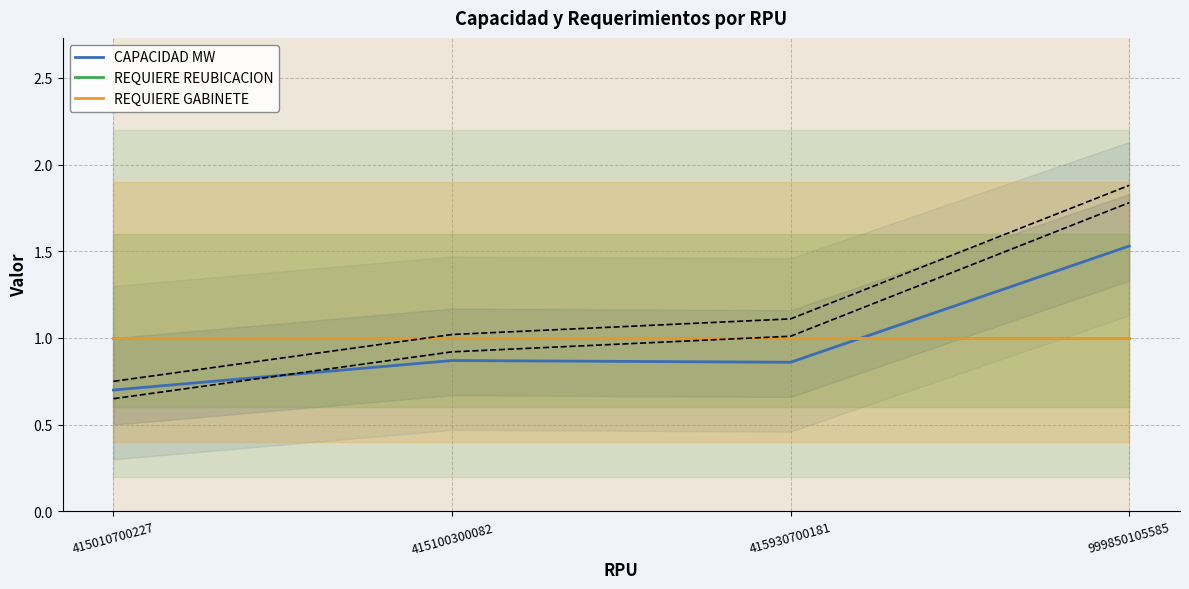

True or false: REQUIERE REUBICACION and REQUIERE GABINETE cross at least once.

False